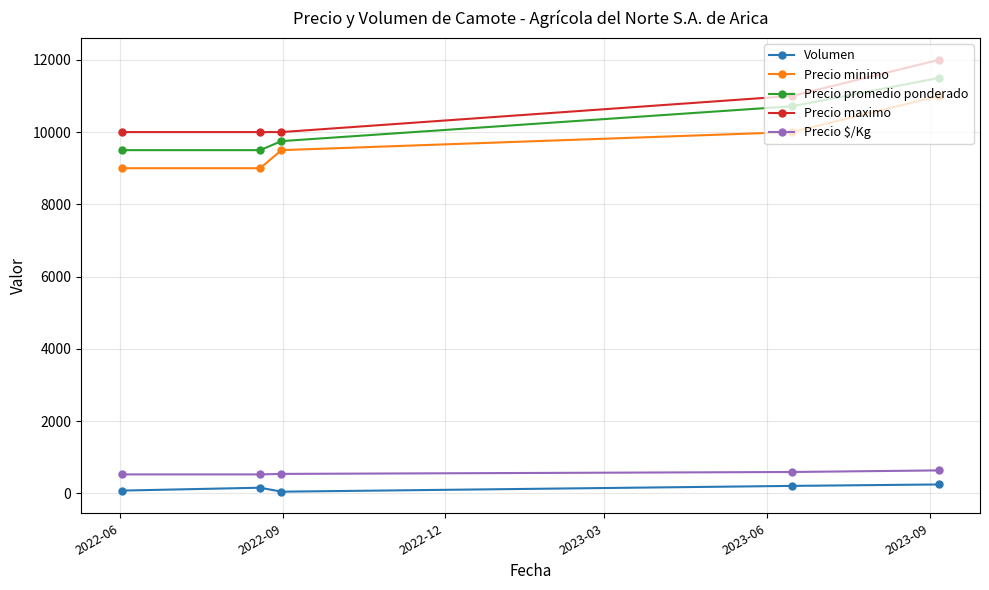

True or false: Precio $/Kg and Volumen intersect in this chart.

False